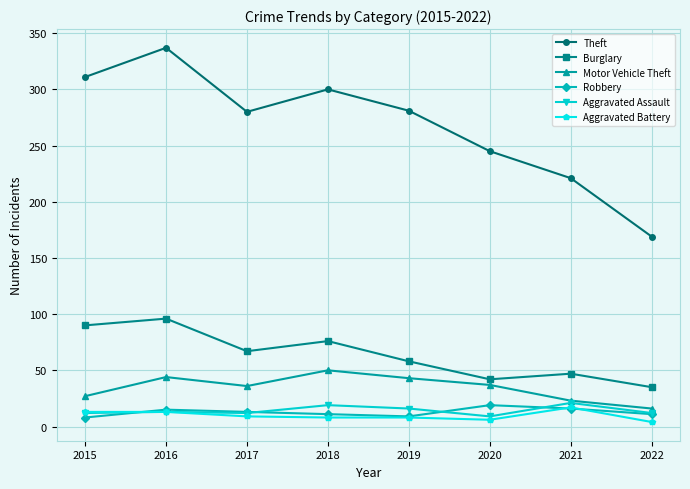

What are all the series names shown in the legend?

Theft, Burglary, Motor Vehicle Theft, Robbery, Aggravated Assault, Aggravated Battery